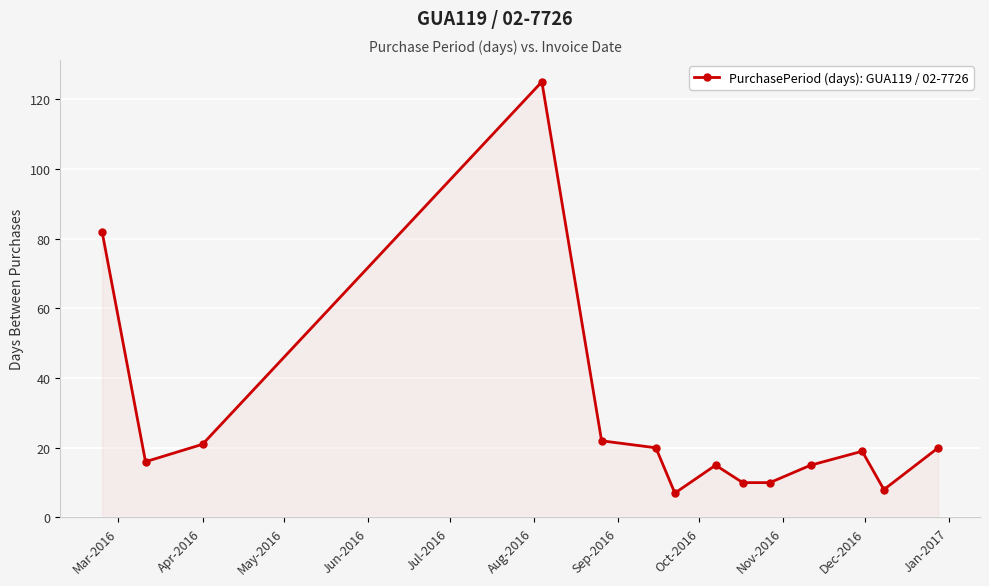

What is the smallest value displayed?

7